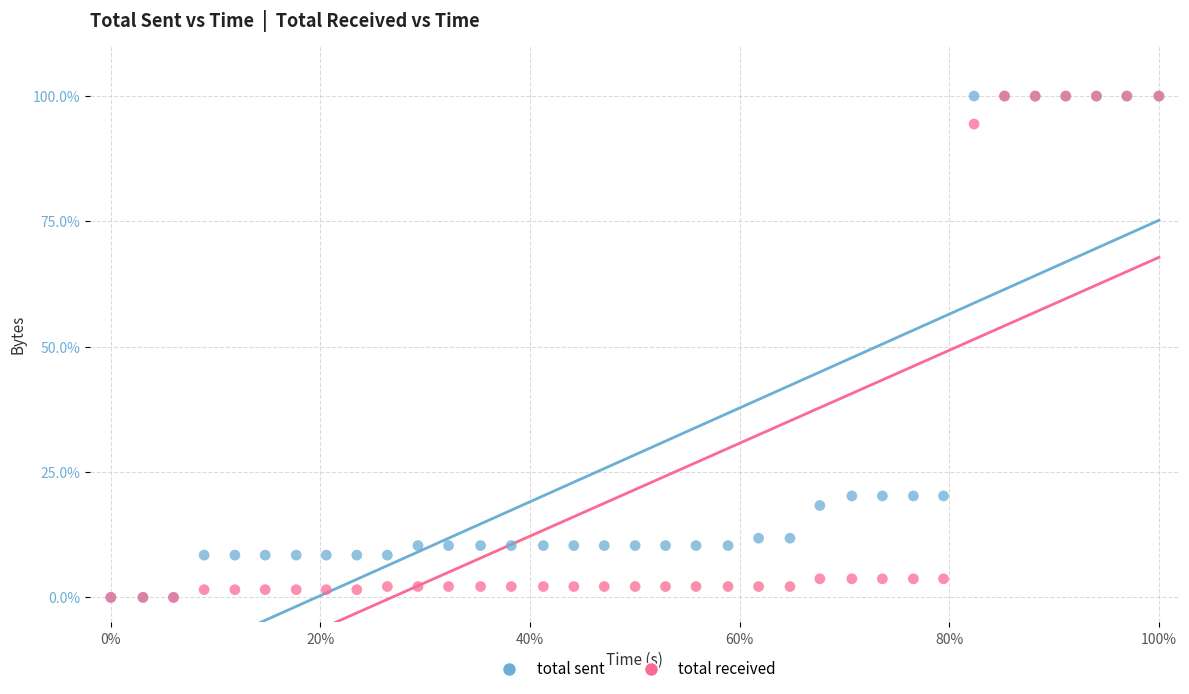

What are all the series names shown in the legend?

total sent, total received